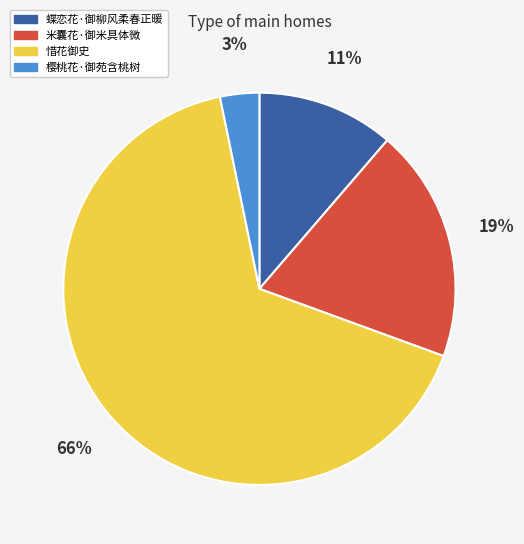

Approximately how many times larger is the value at 米囊花·御米具体微 compared to 蝶恋花·御柳风柔春正暖?

1.7